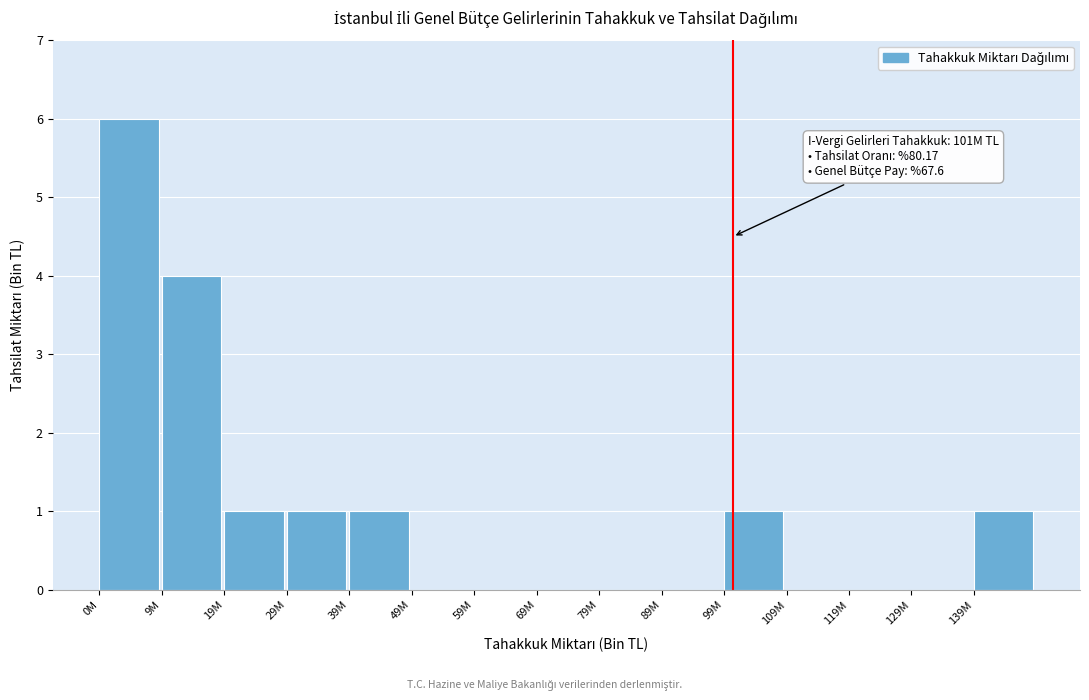

Reading left to right, list all the values displayed in this chart.

0M=6	9M=4	19M=1	29M=1	39M=1	49M=0	59M=0	69M=0	79M=0	89M=0	99M=1	109M=0	119M=0	129M=0	139M=1